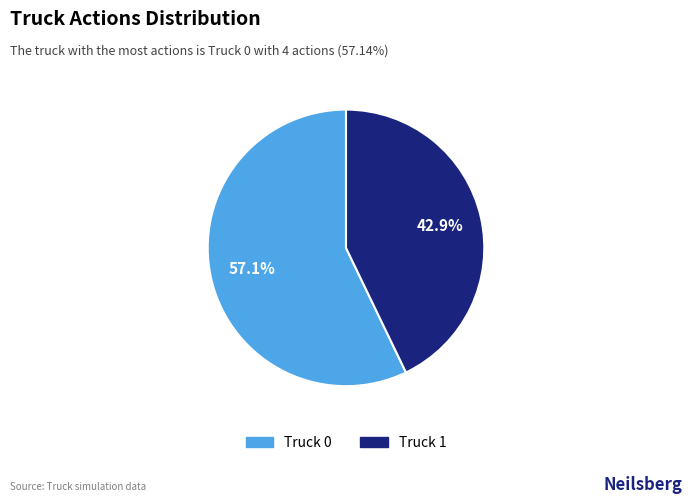

How many segments does this pie chart have?

2